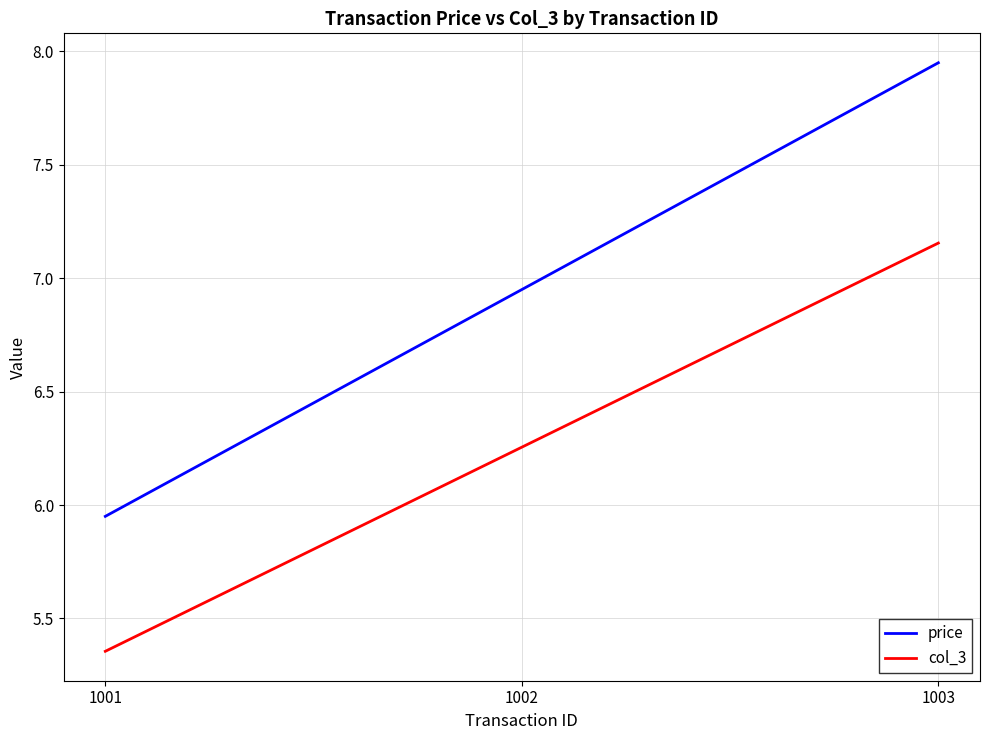

Rank the series at 1001 from highest to lowest value.

price, col_3